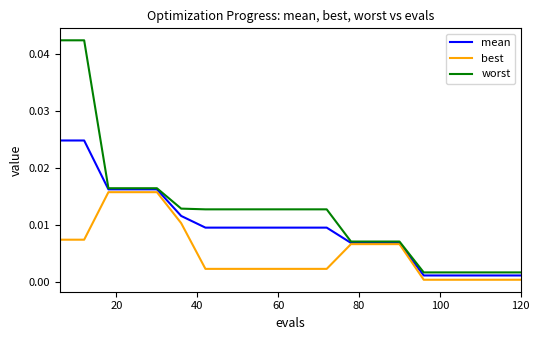

List the series in order of their peak value, lowest first.

best, mean, worst